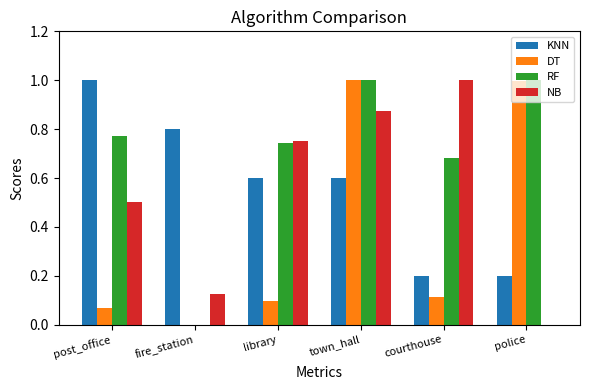

Read the DT value at police.

1.0